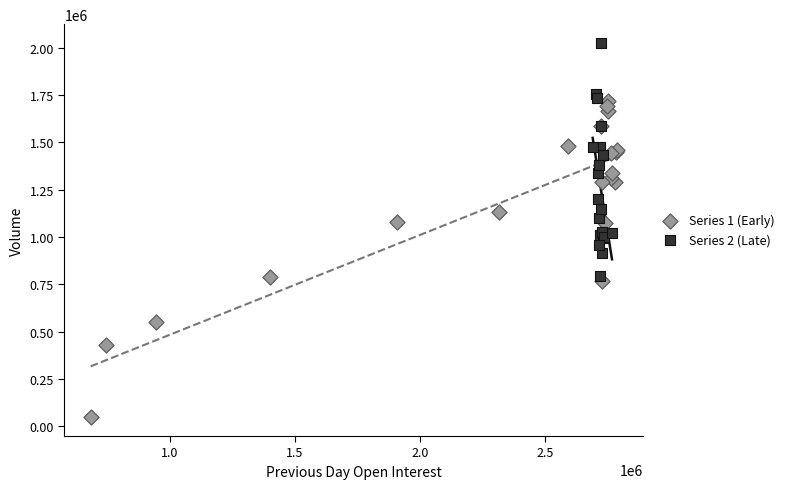

Which series contains the highest Y value?

Series 2 (Late)